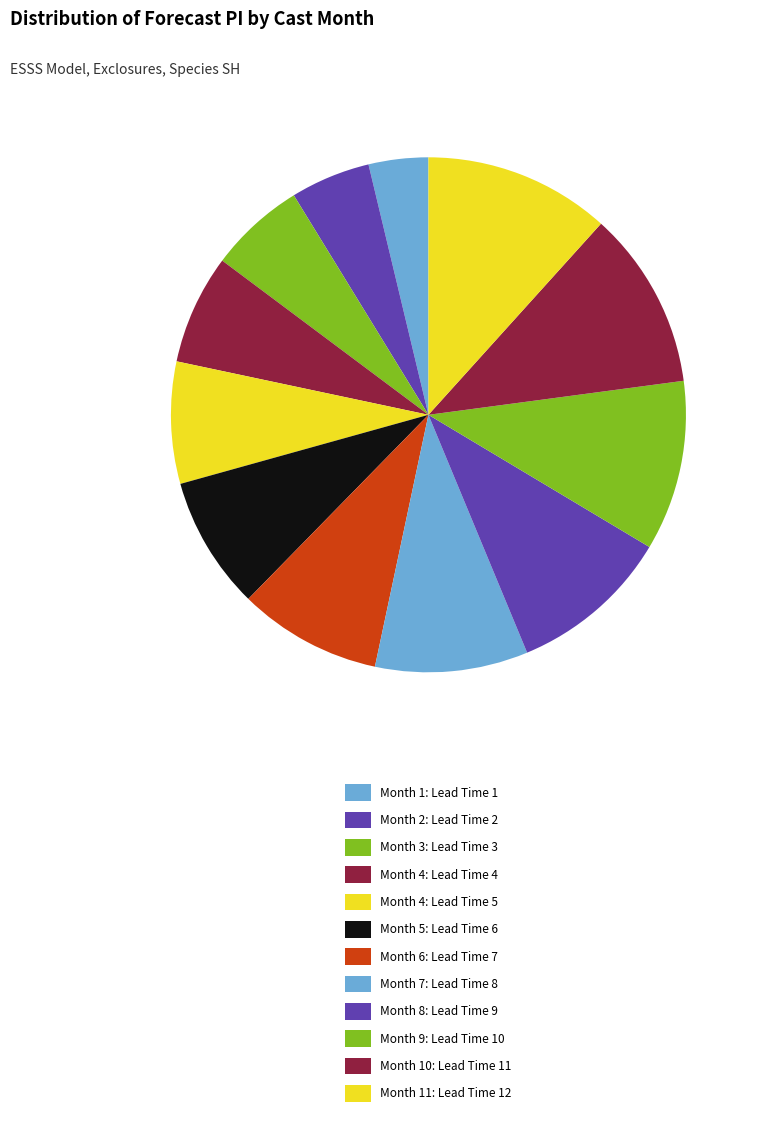

Which slice is the smallest?

Month 1: Lead Time 1